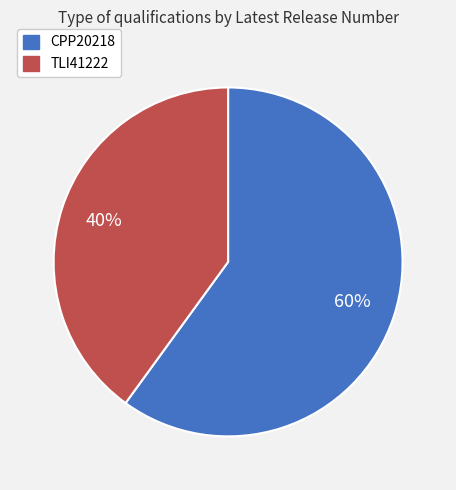

Which category has the biggest portion of the pie?

CPP20218